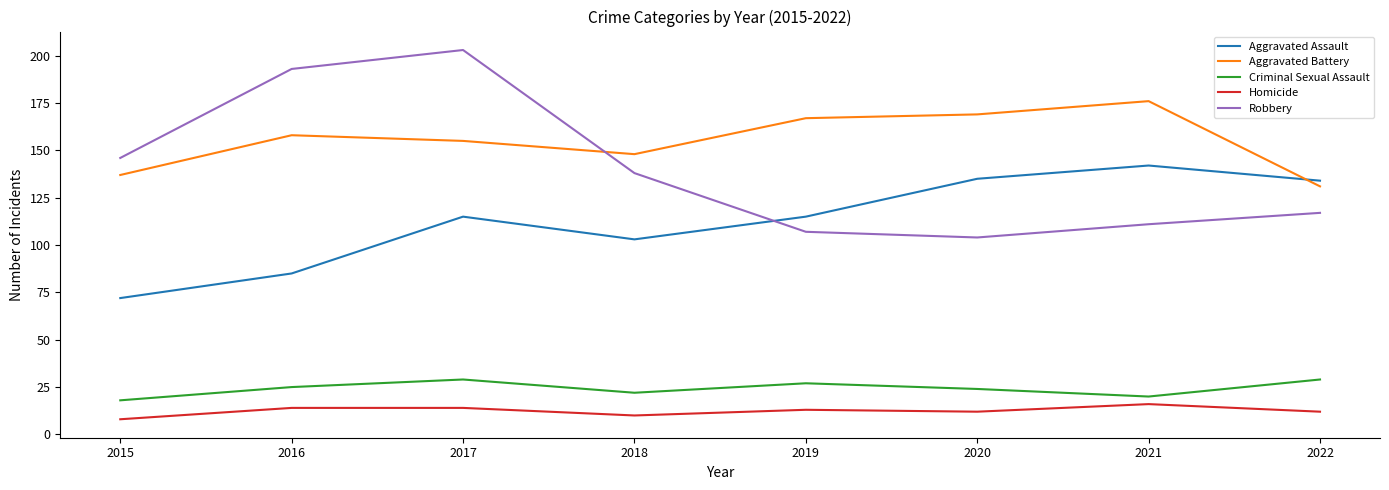

Which series changed the most between 2015 and 2016?

Robbery